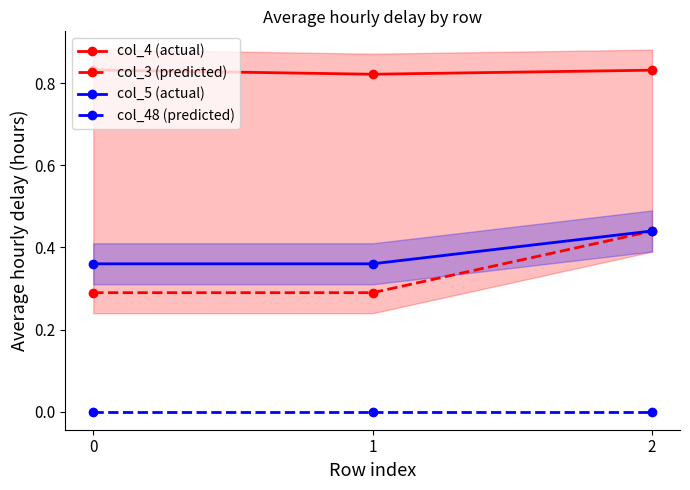

Which series has the largest range (max minus min)?

col_3 (predicted)